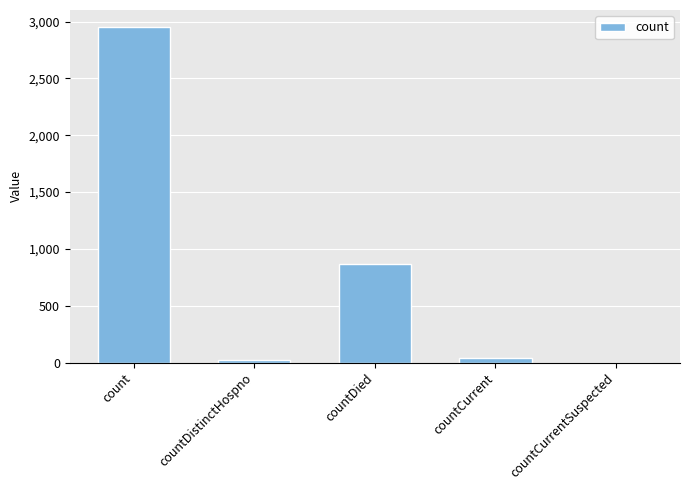

What is the average value?

777